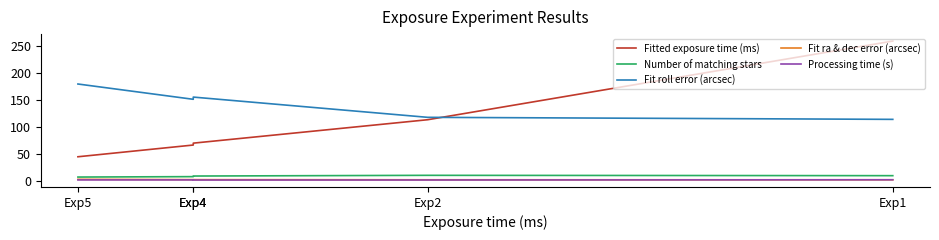

Is it true that Number of matching stars equals 2.7 at Exp5?

False